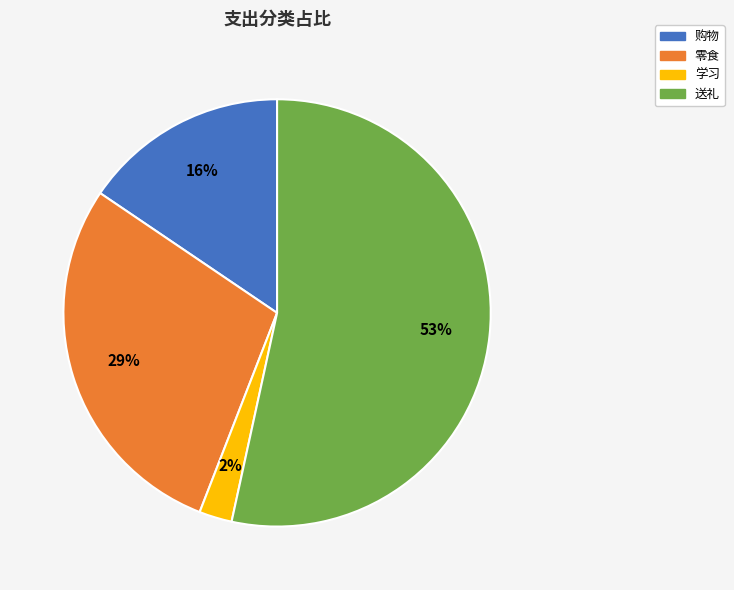

What is the largest slice in the pie chart?

送礼